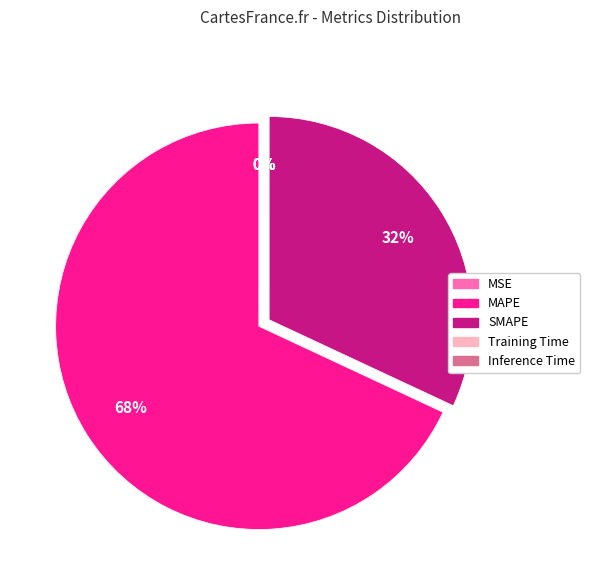

Does MAPE account for over 50% of the chart?

Yes